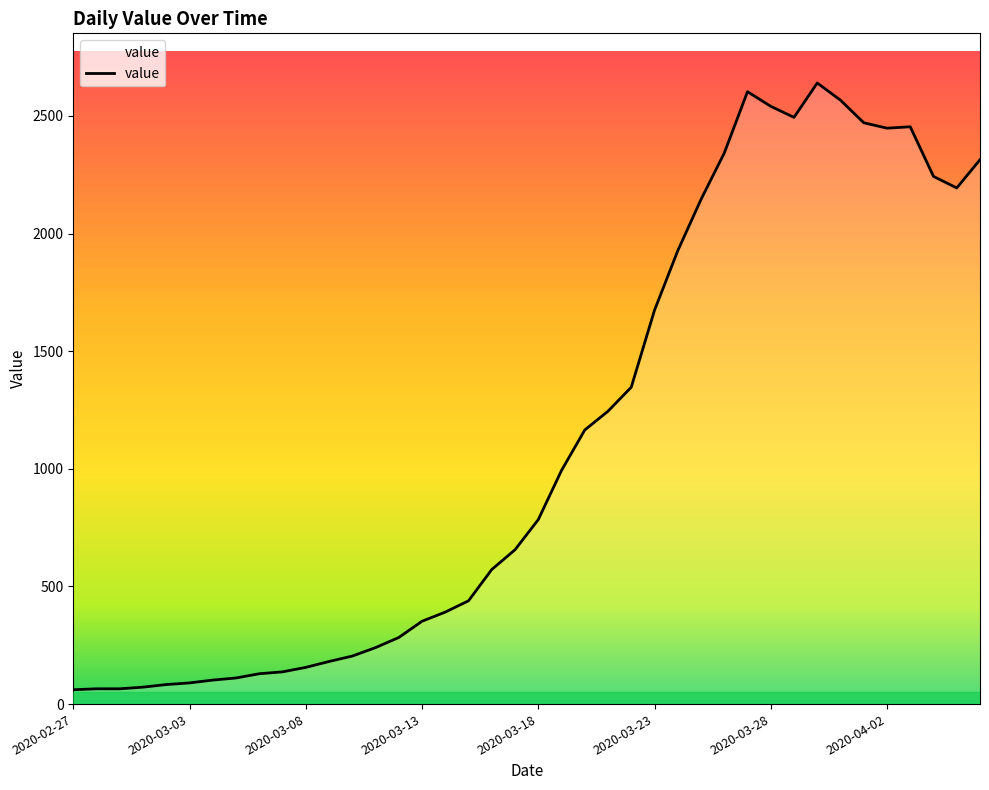

What is the difference between the maximum and minimum values?

2579